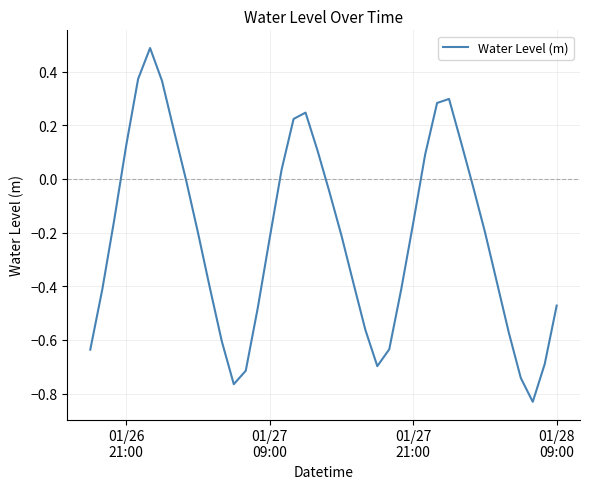

What is the difference between the maximum and minimum values?

1.3